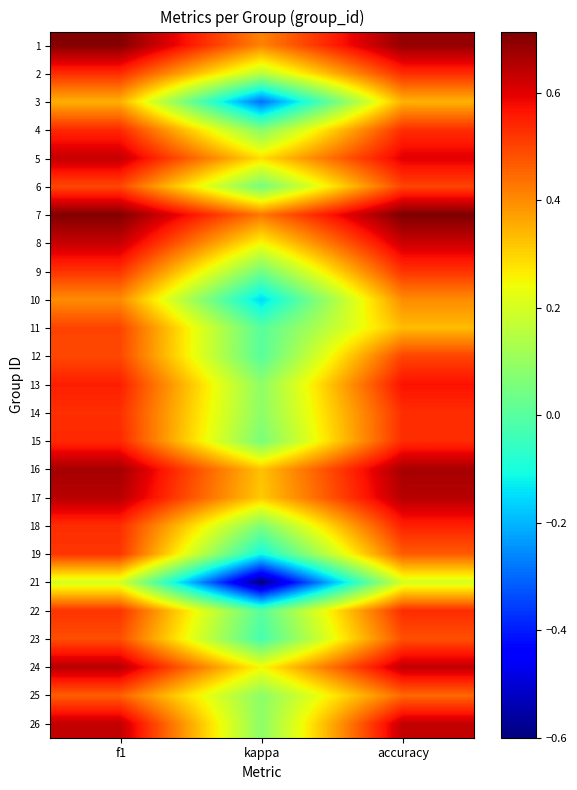

At which category is the sum across all series the highest?

f1